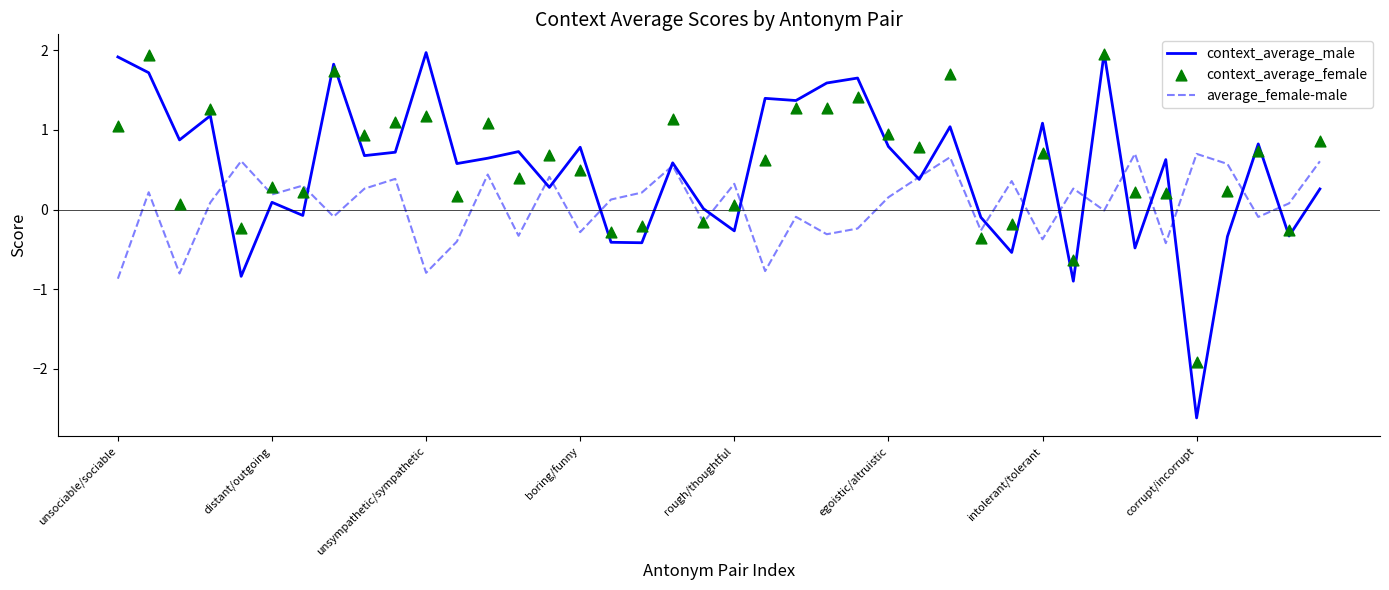

Which series has the largest total across all categories?

context_average_female